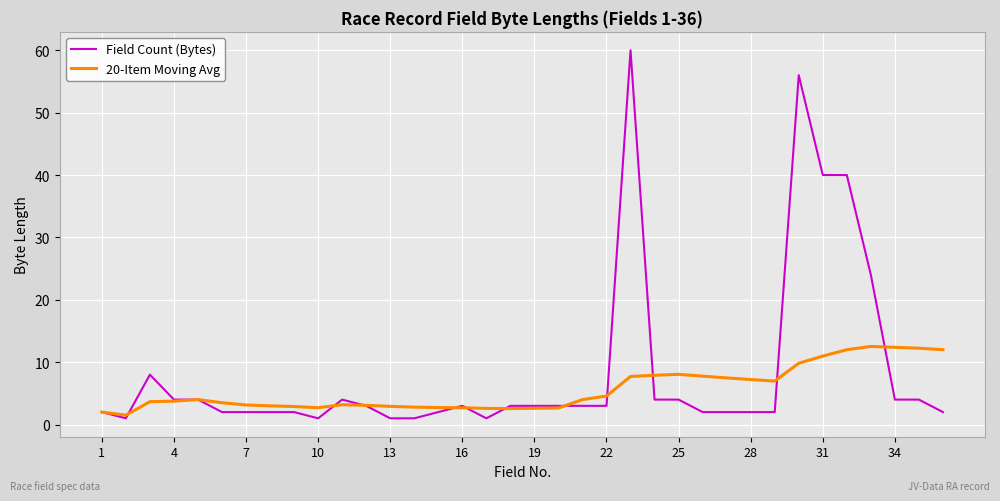

Which series has the widest spread of values?

Field Count (Bytes)